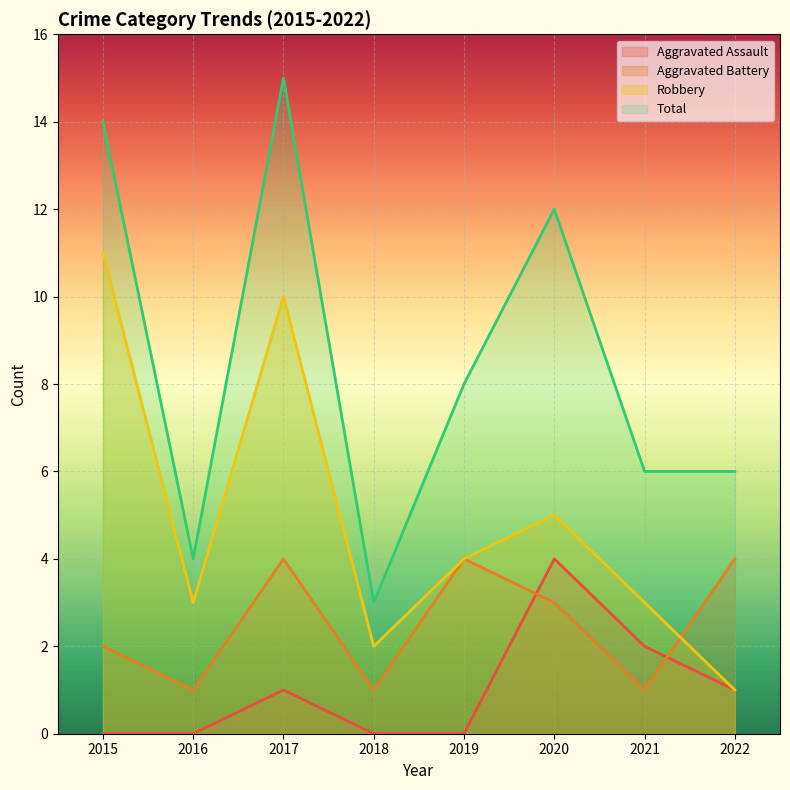

At which label does Aggravated Assault reach its minimum?

2015